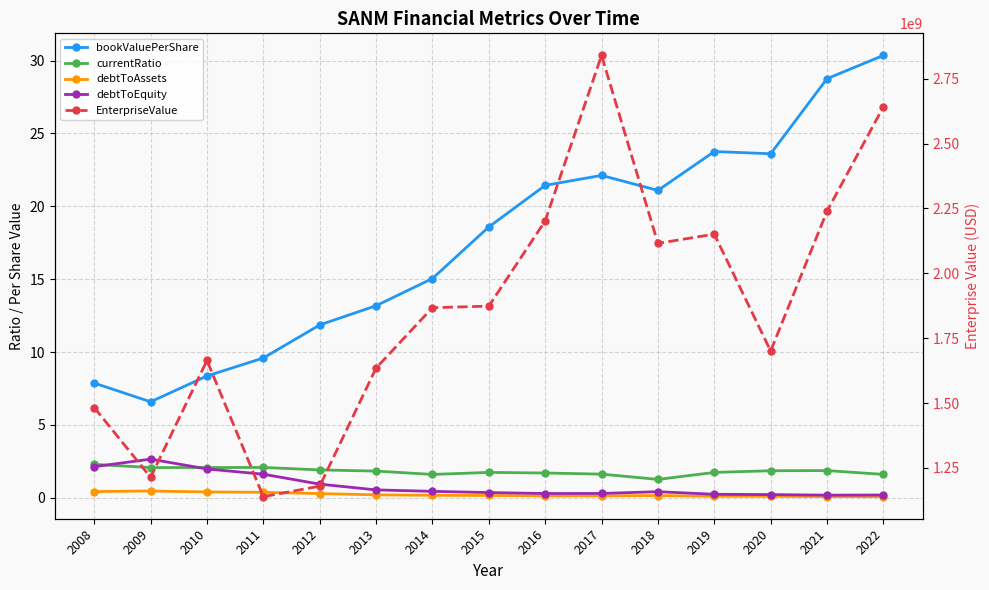

What is the lowest value of the debtToEquity series?

0.2